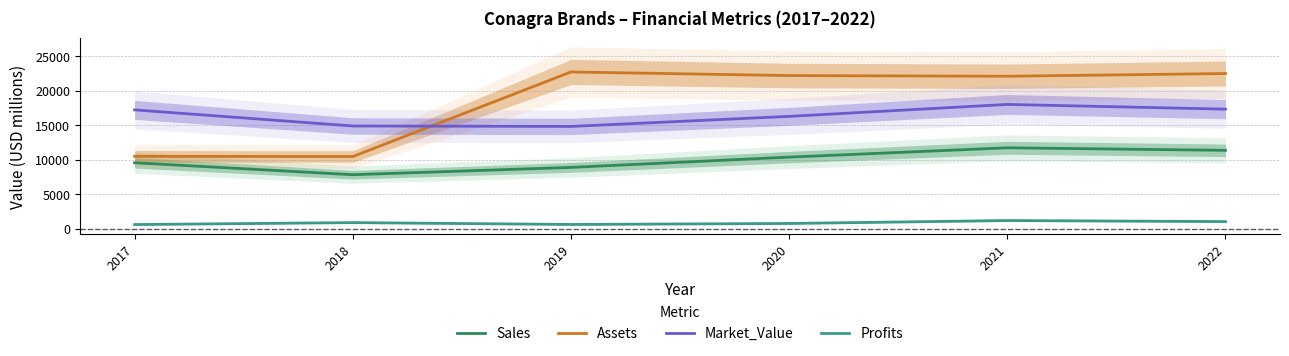

What is the average value of the Sales series?

9961.3